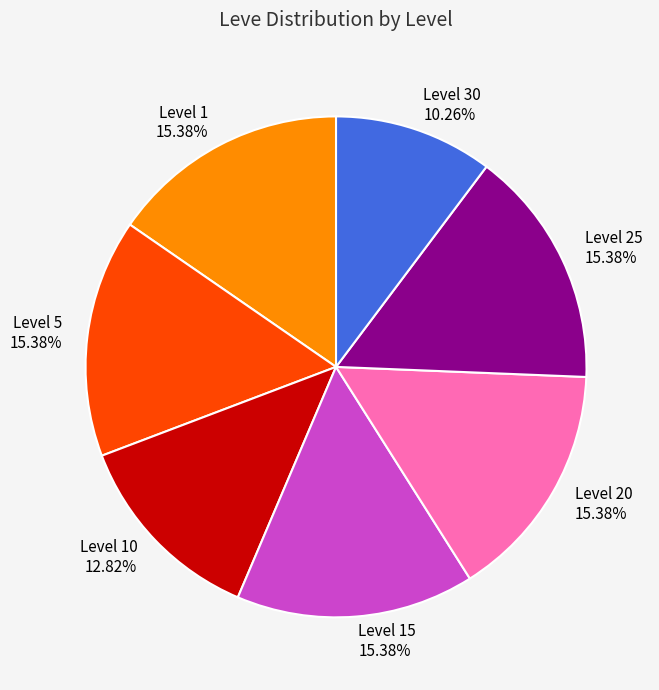

How many slices are in this pie chart?

7